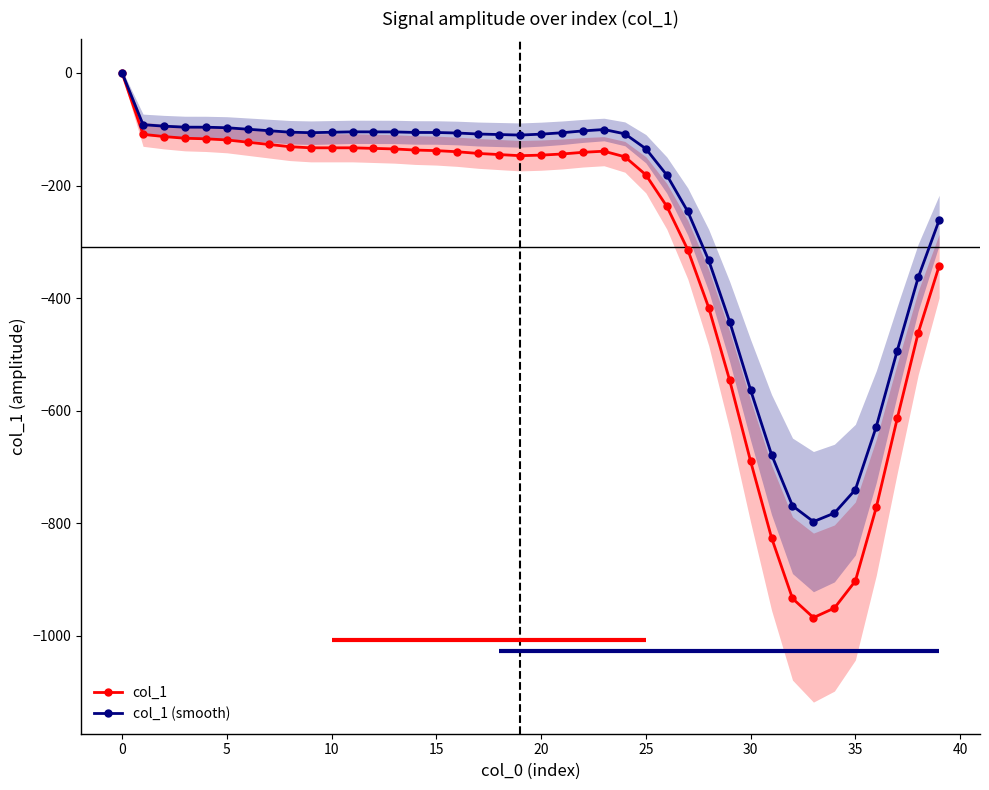

In col_1 (smooth), how many points are lower than both neighbors (excluding endpoints)?

3